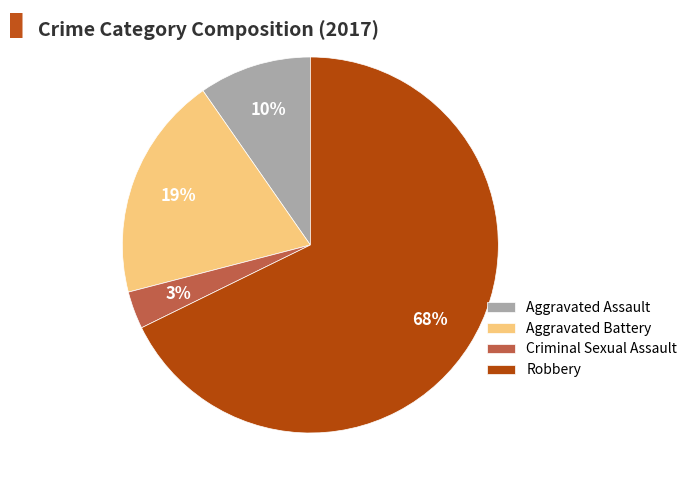

Which slice is the smallest?

Criminal Sexual Assault